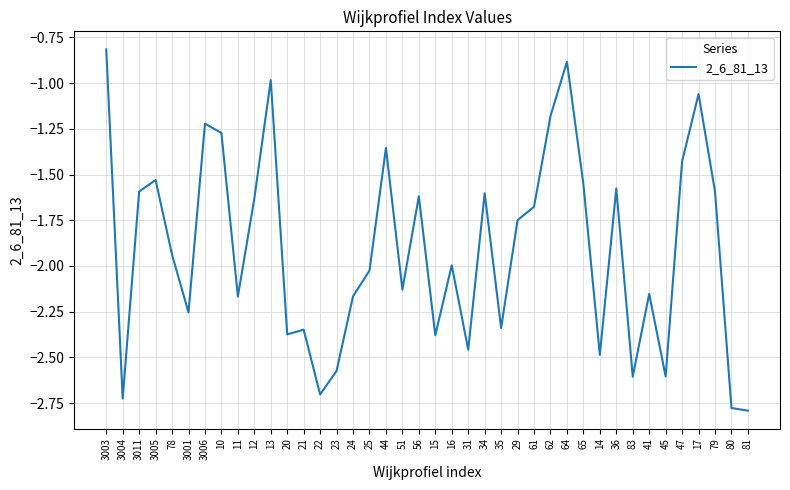

The chart shows a value of -0.6 at 47. True or false?

False